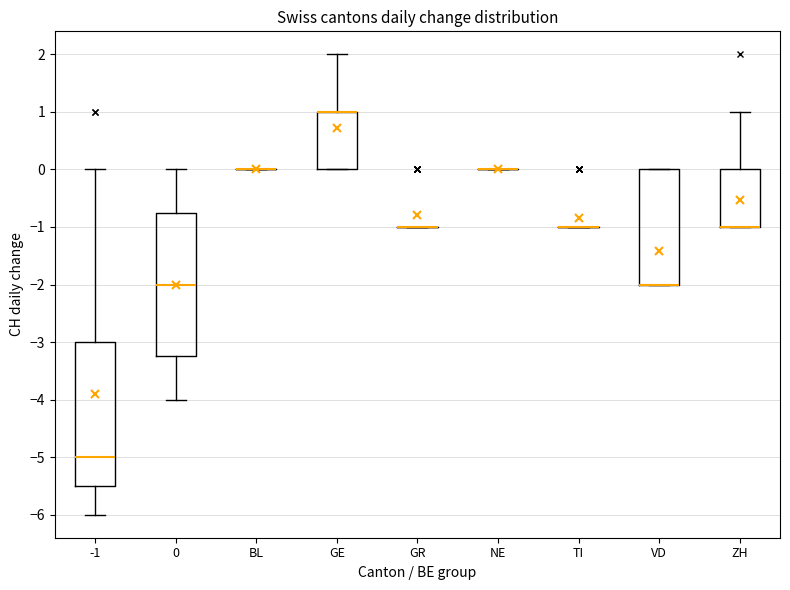

Reading left to right, read every box against the y-axis: the position of its median line, the range the box covers, and the ends of its whiskers. The values are not printed on the chart, so give them approximately, as read against the axis.

-1: median -5.0, box -5.5 to -3.0, whiskers -6.0 to 0.0
0: median -2.0, box -3.2 to -0.7, whiskers -4.0 to 0.0
BL: box collapsed to a line at 0.0, whiskers 0.0 to 0.0
GE: median 1.0 (drawn on the box's upper edge), box 0.0 to 1.0, whiskers 0.0 to 2.0
GR: box collapsed to a line at -1.0, whiskers -1.0 to -1.0
NE: box collapsed to a line at 0.0, whiskers 0.0 to 0.0
TI: box collapsed to a line at -1.0, whiskers -1.0 to -1.0
VD: median -2.0 (drawn on the box's lower edge), box -2.0 to 0.0, whiskers -2.0 to 0.0
ZH: median -1.0 (drawn on the box's lower edge), box -1.0 to 0.0, whiskers -1.0 to 1.0